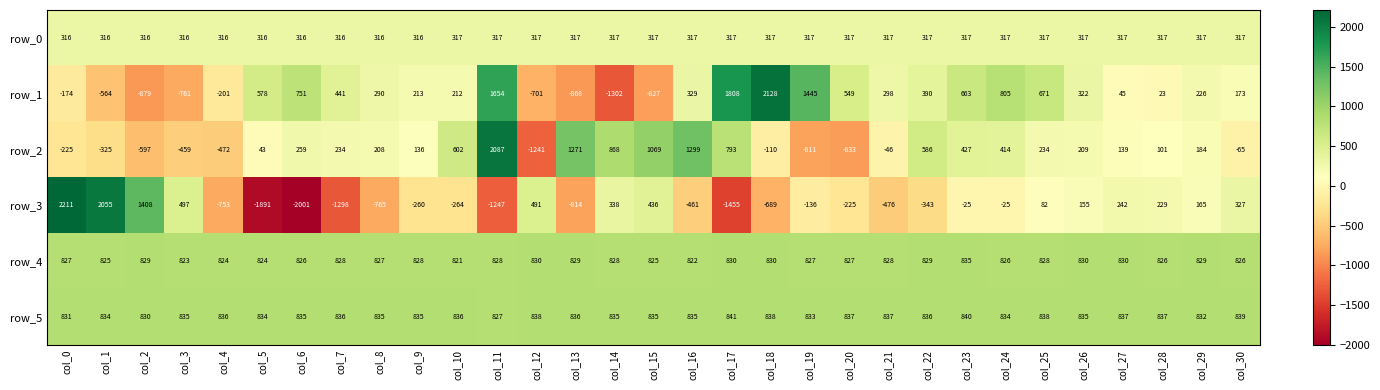

Rank the series by their maximum value, from lowest to highest.

row_0, row_4, row_5, row_2, row_1, row_3